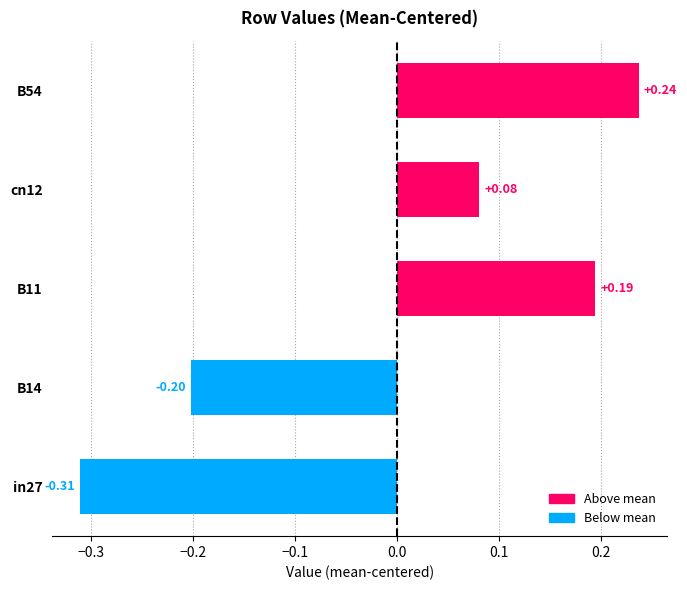

Which has a higher value, in27 or B14?

B14